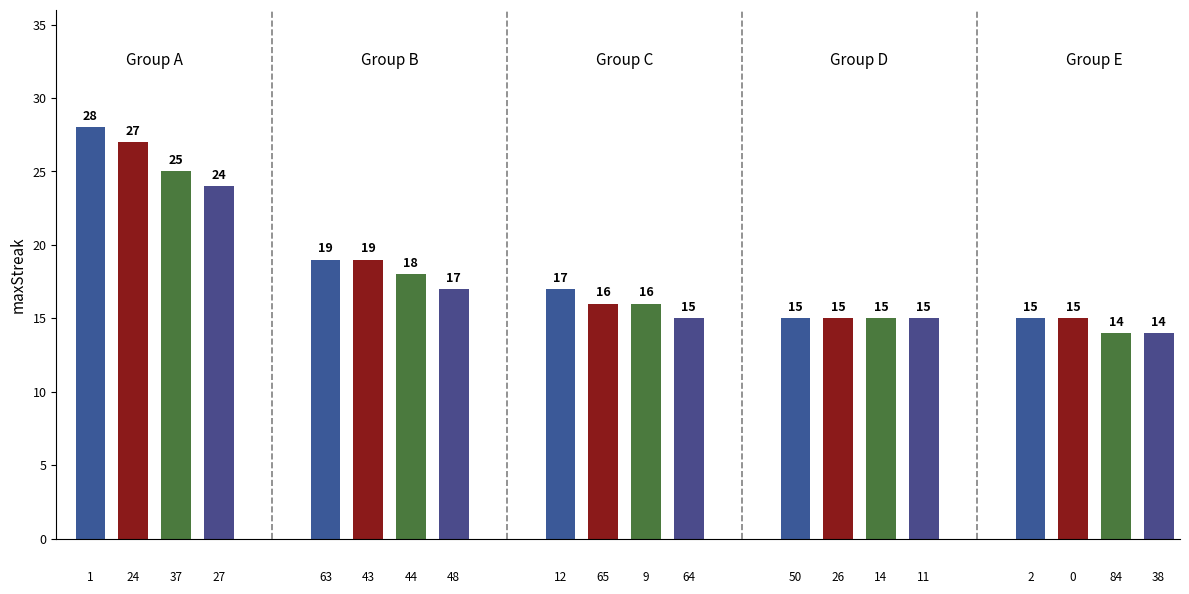

Are the bars horizontal?

No